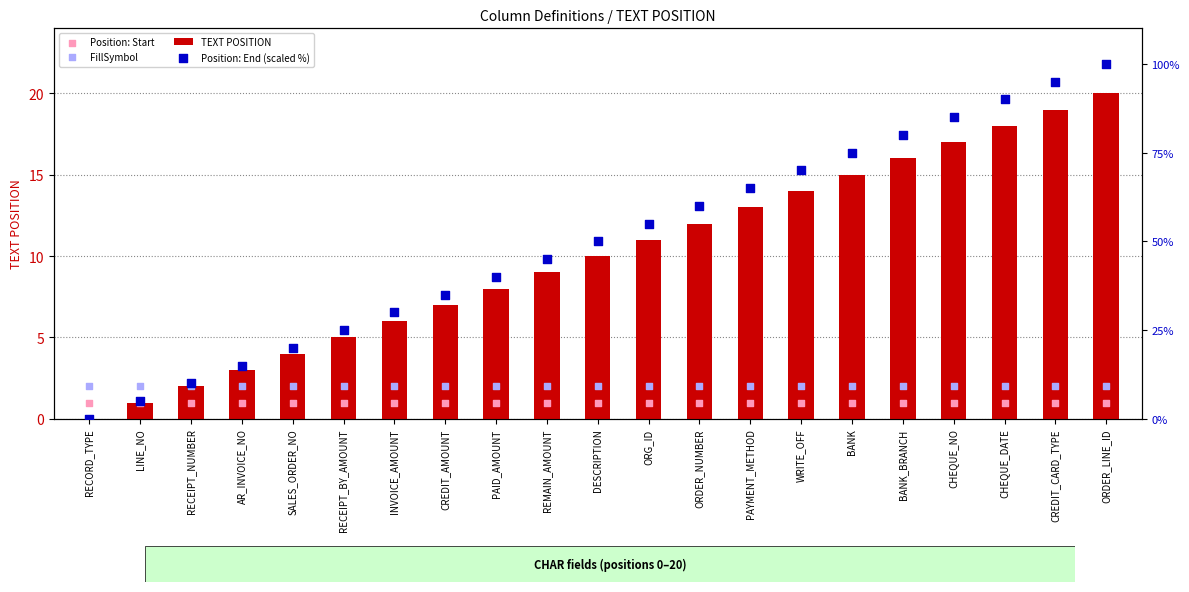

At which category is the sum across all series the highest?

ORDER_LINE_ID